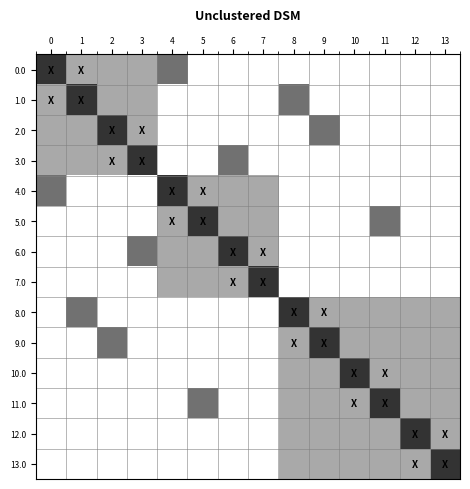

What is the spread (max minus min) of values at 1?

1.0